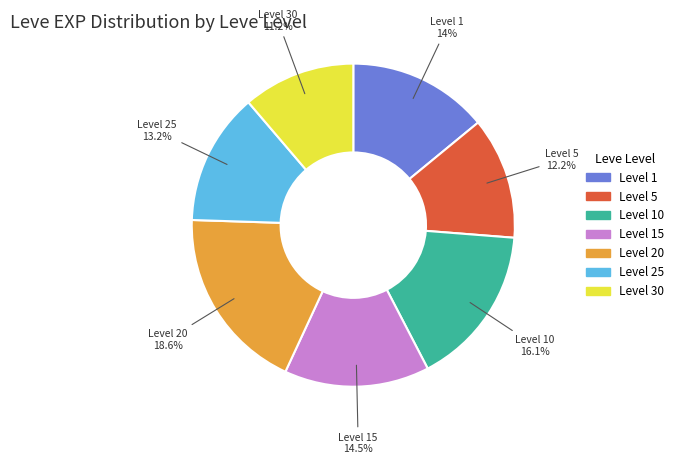

Does any single category account for the majority?

No